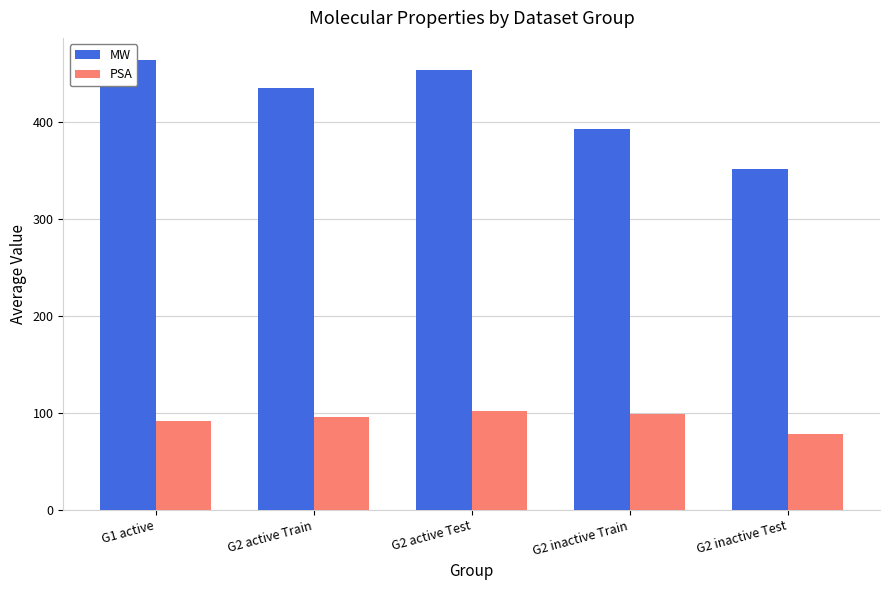

Which has a higher value, G1 active or G2 active Train?

G1 active